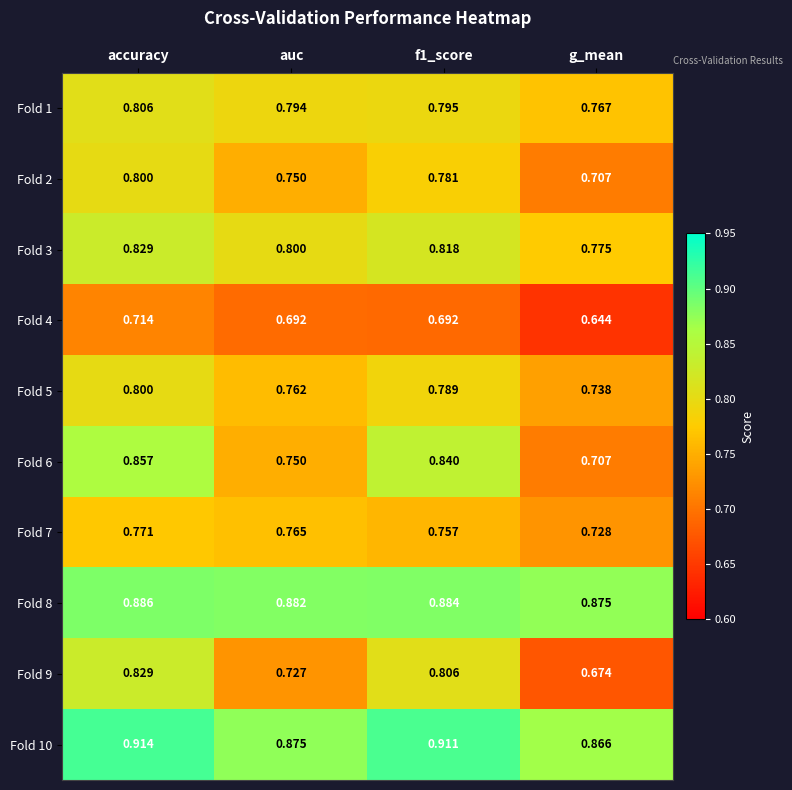

At which category is the sum across all series the highest?

accuracy